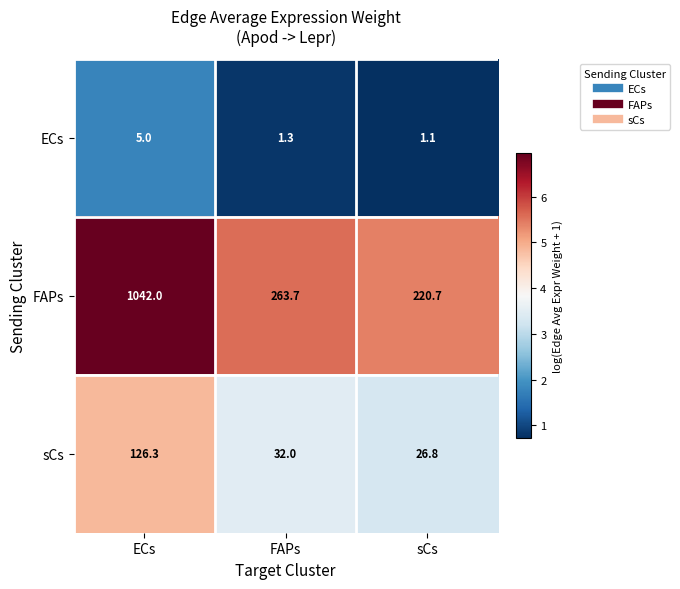

Where is ECs nearest to the value 3?

FAPs